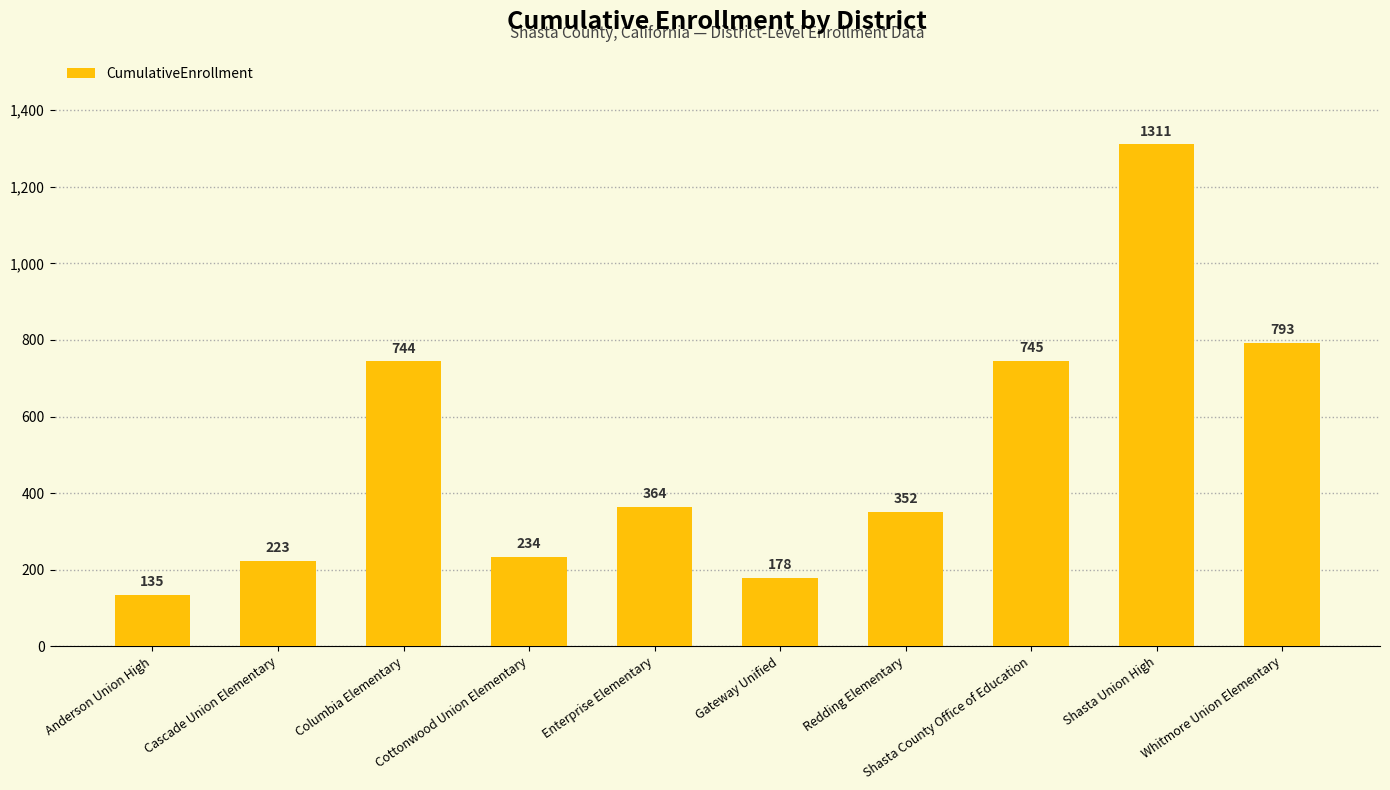

Which label corresponds to the smallest value in the chart?

Anderson Union High